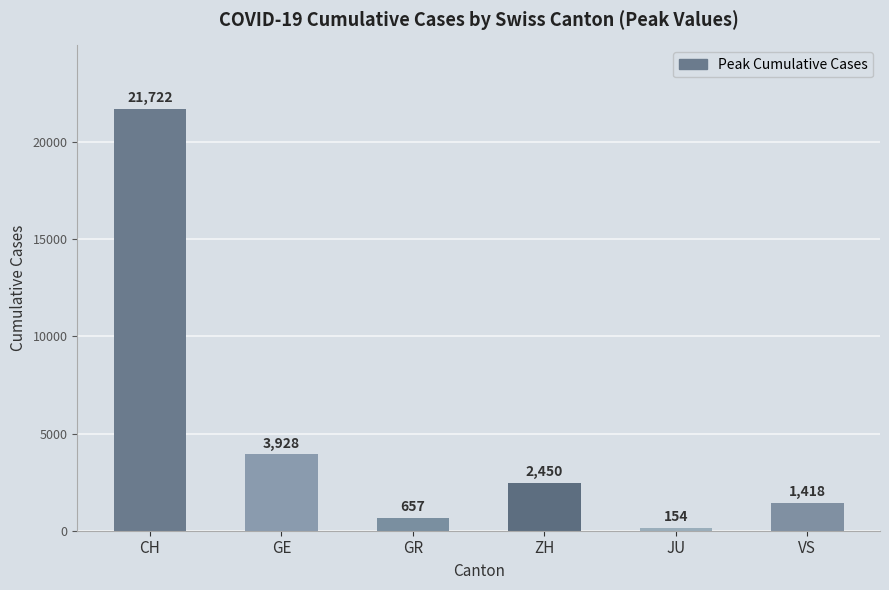

What position from the left is GE?

2